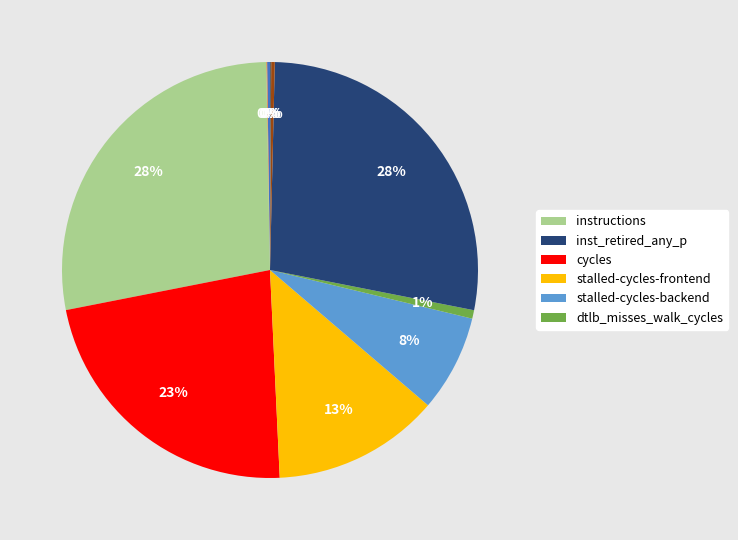

To the nearest percent, what is the average slice percentage?

10%